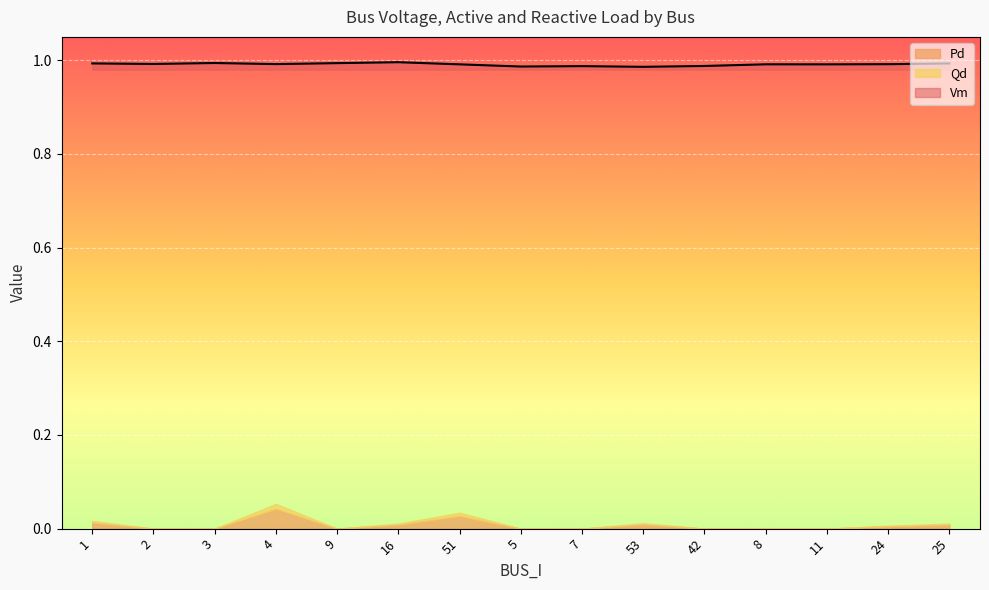

Rank the series at 16 from highest to lowest value.

Vm, Pd, Qd